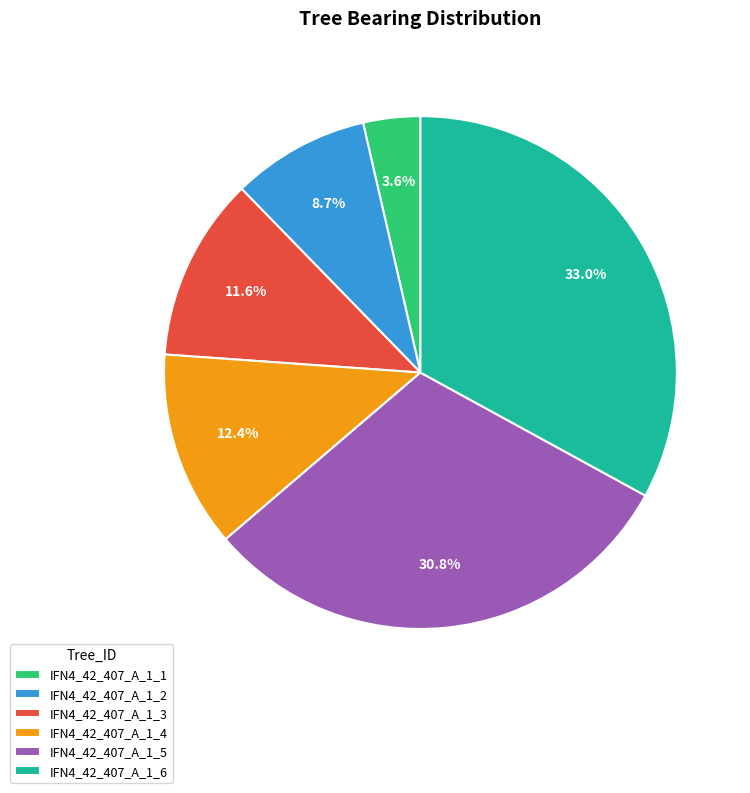

Does IFN4_42_407_A_1_5 represent more than half of the total?

No